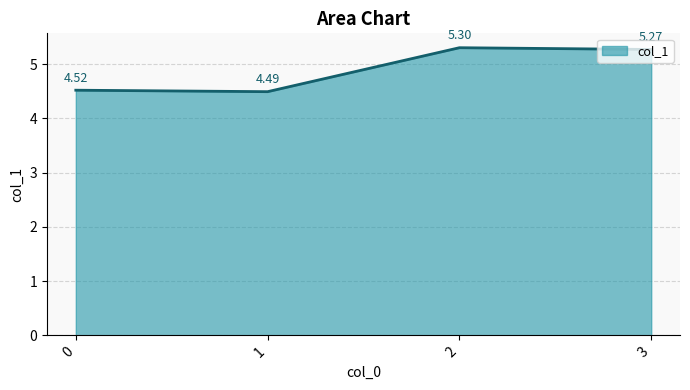

At which category does the data reach its first local peak?

2